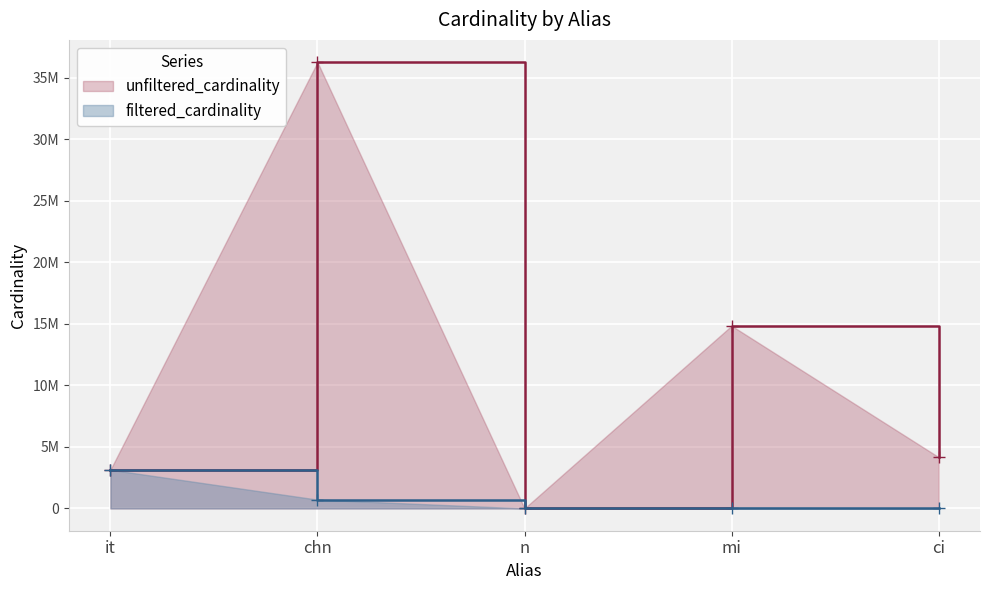

True or false: unfiltered_cardinality and filtered_cardinality cross at least once.

False